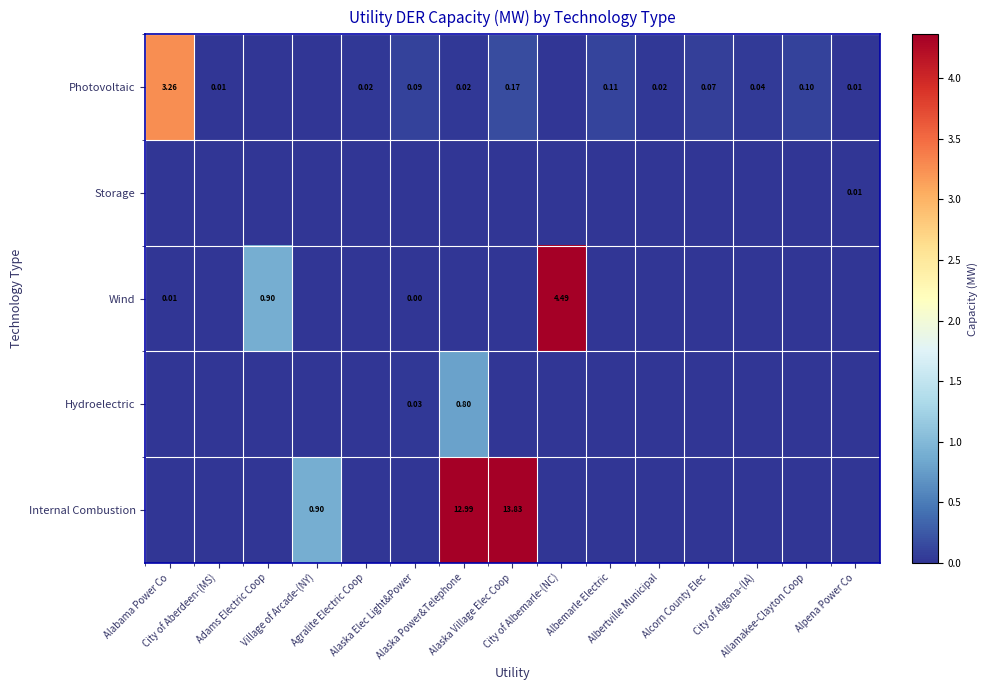

Between Alabama Power Co and Village of Arcade-(NY), which is larger?

Alabama Power Co